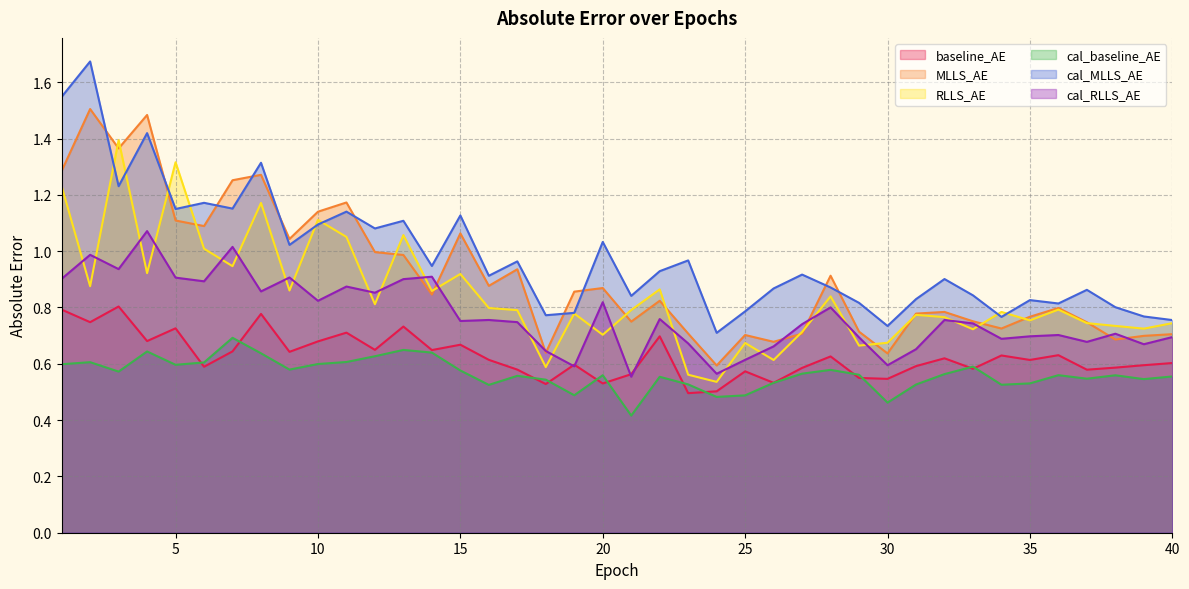

What are all the series names shown in the legend?

baseline_AE, MLLS_AE, RLLS_AE, cal_baseline_AE, cal_MLLS_AE, cal_RLLS_AE